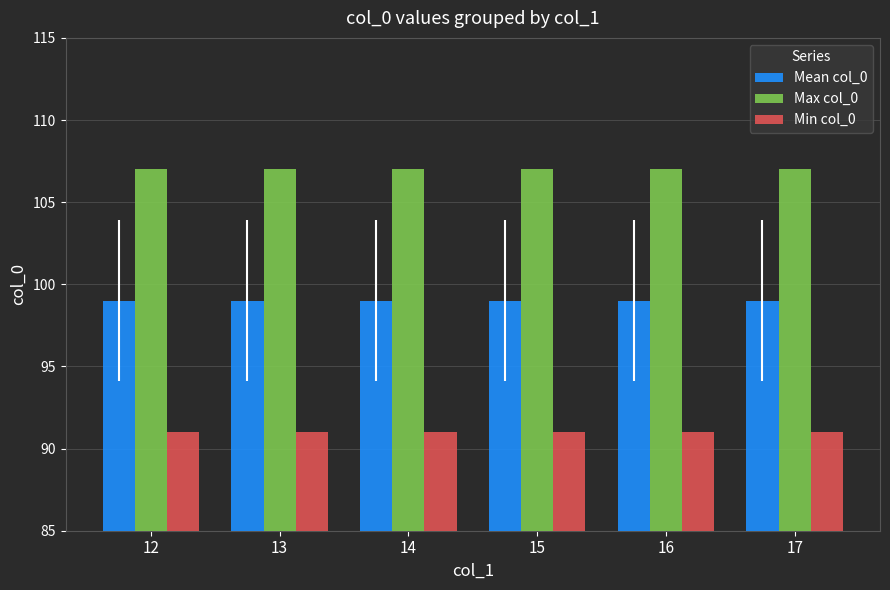

Which series has the largest total across all categories?

Max col_0